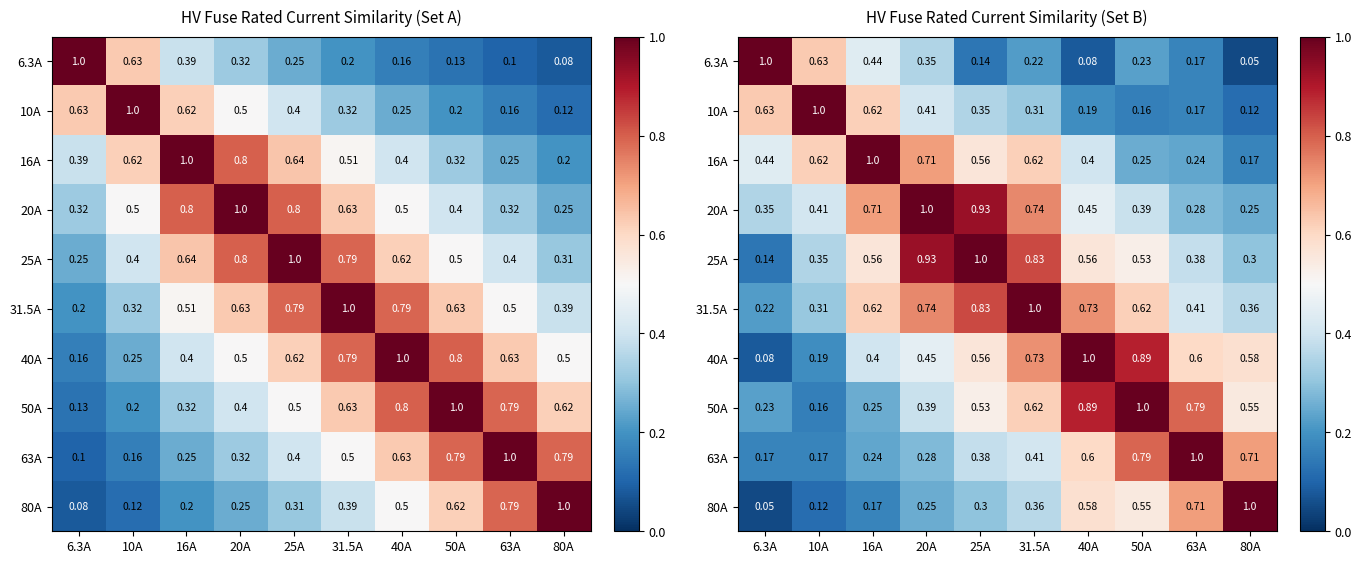

The value of 25A at 50A is 0.1. True or false?

False